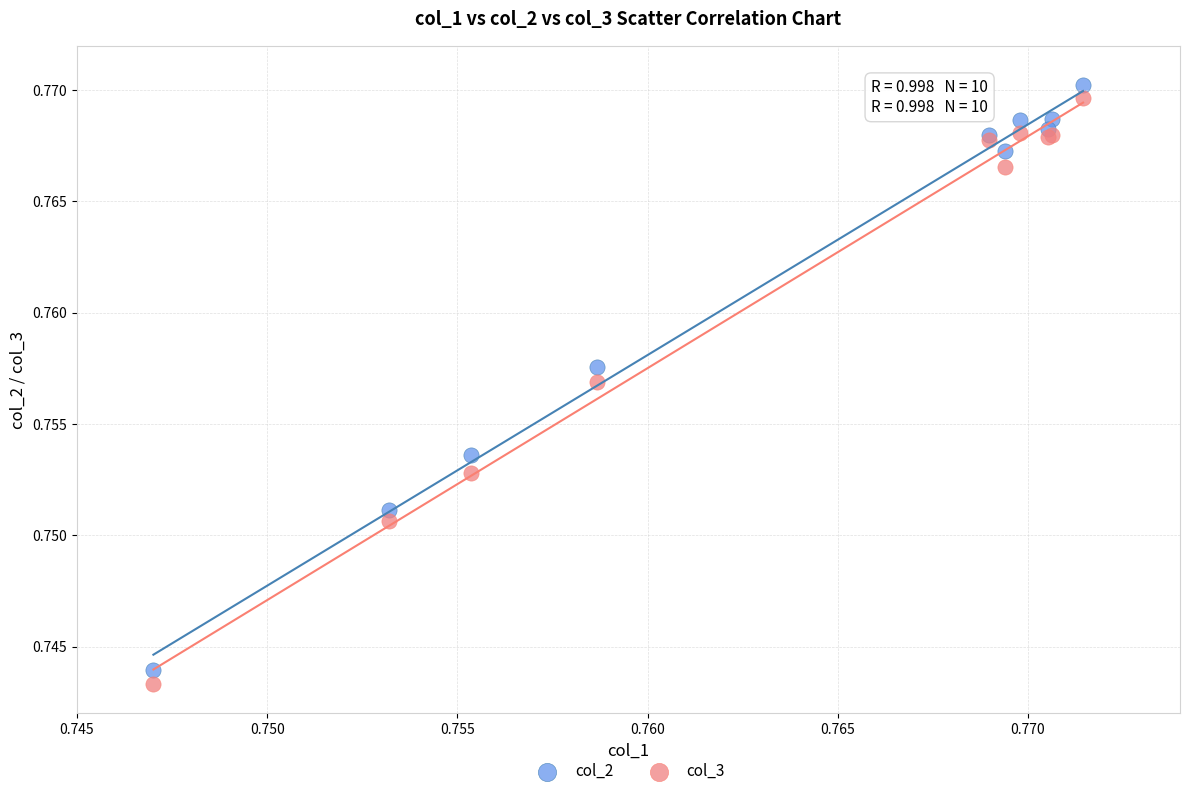

Which series has the largest Y range (max minus min)?

col_3